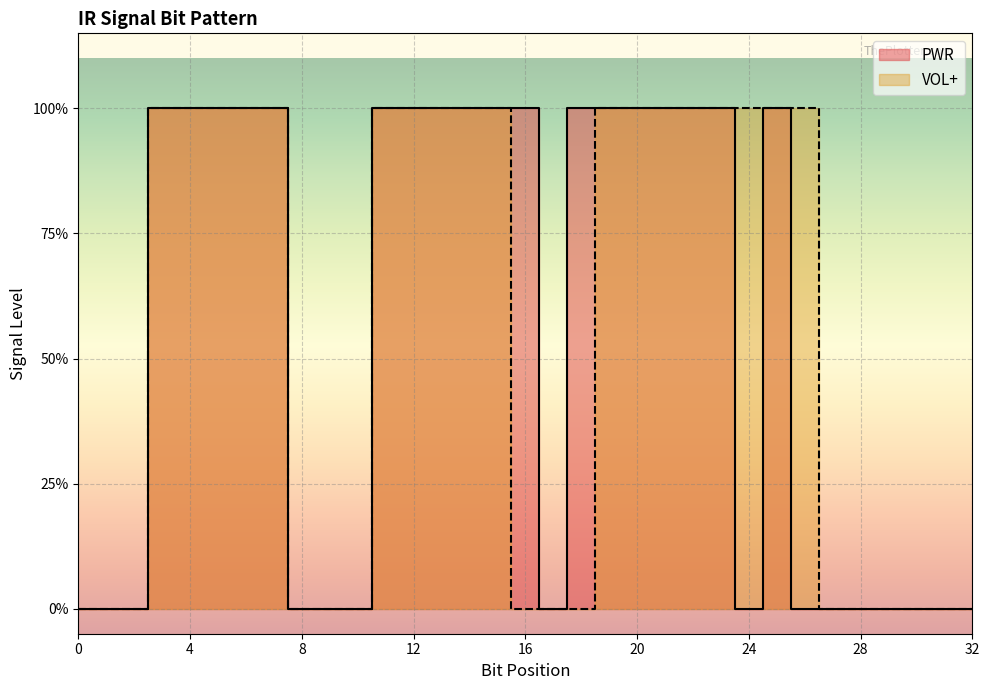

How many categories are shown in the chart?

33